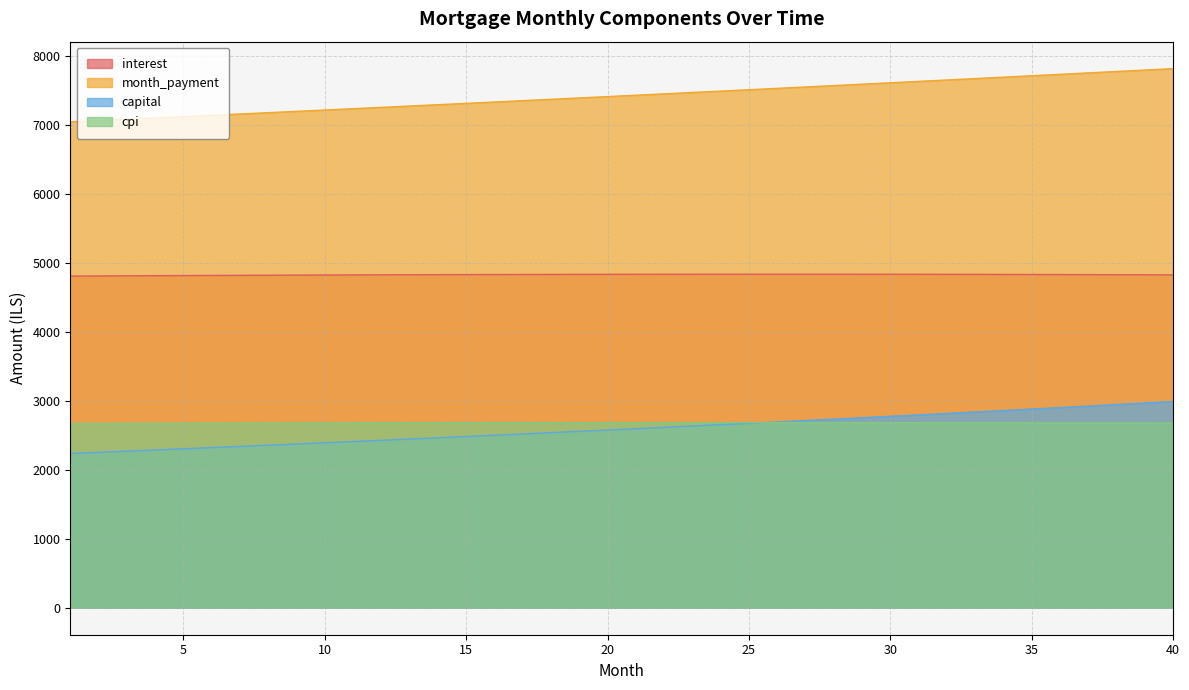

What is the spread (max minus min) of values at 16?

4827.3